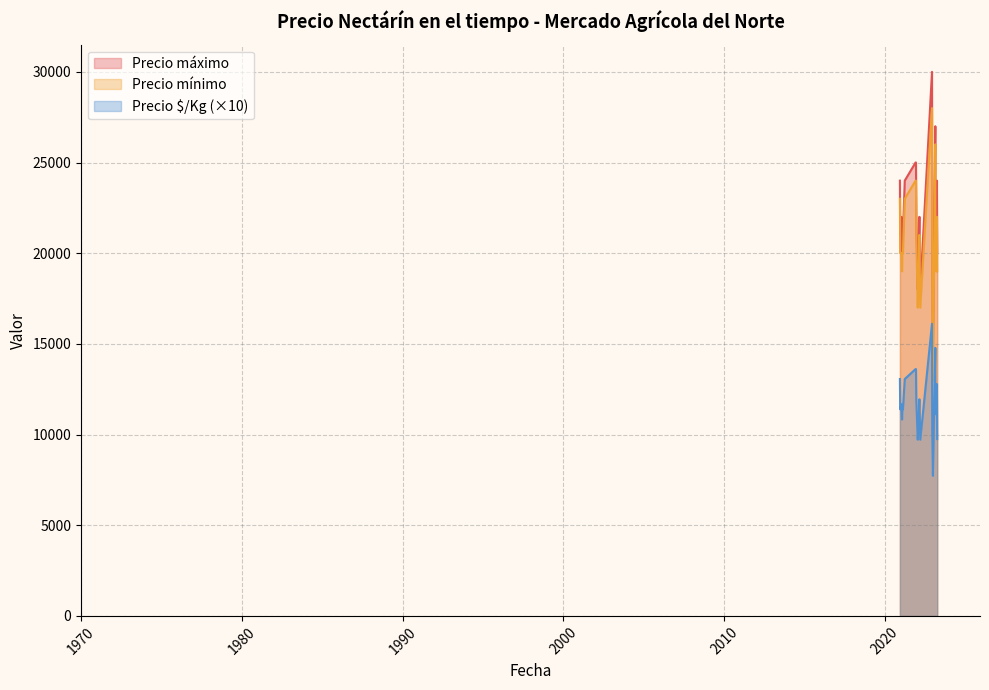

Rank the series at 2020-12-03 from lowest to highest value.

Precio $/Kg, Precio mínimo, Precio máximo